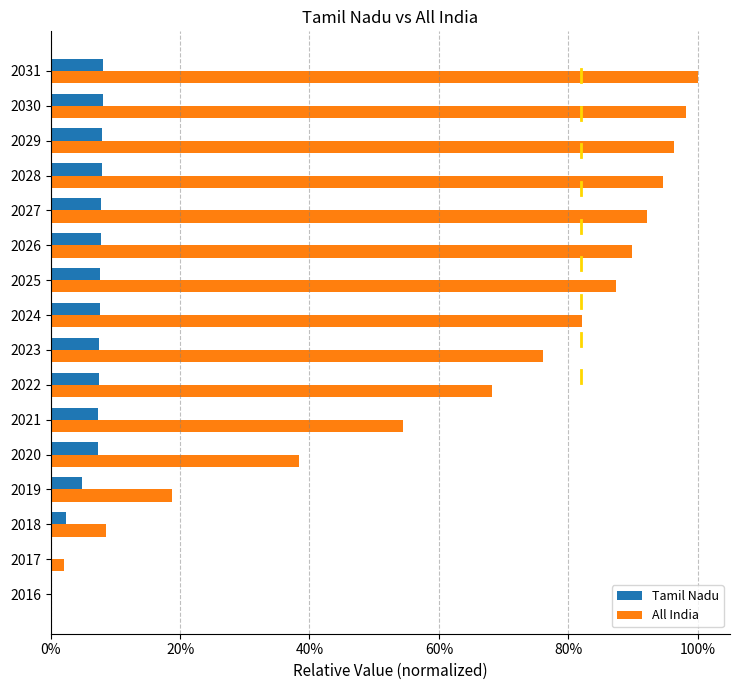

What is the sum of all All India values?

10.1